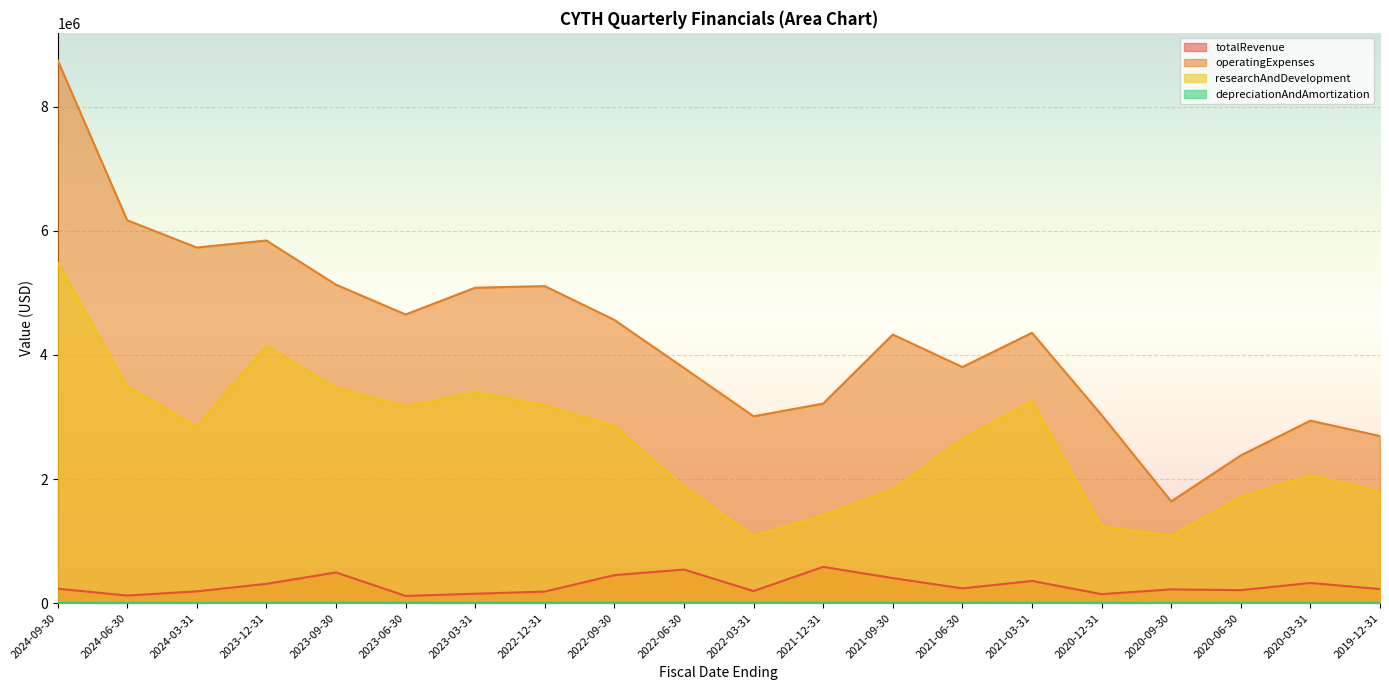

True or false: operatingExpenses and depreciationAndAmortization intersect in this chart.

False